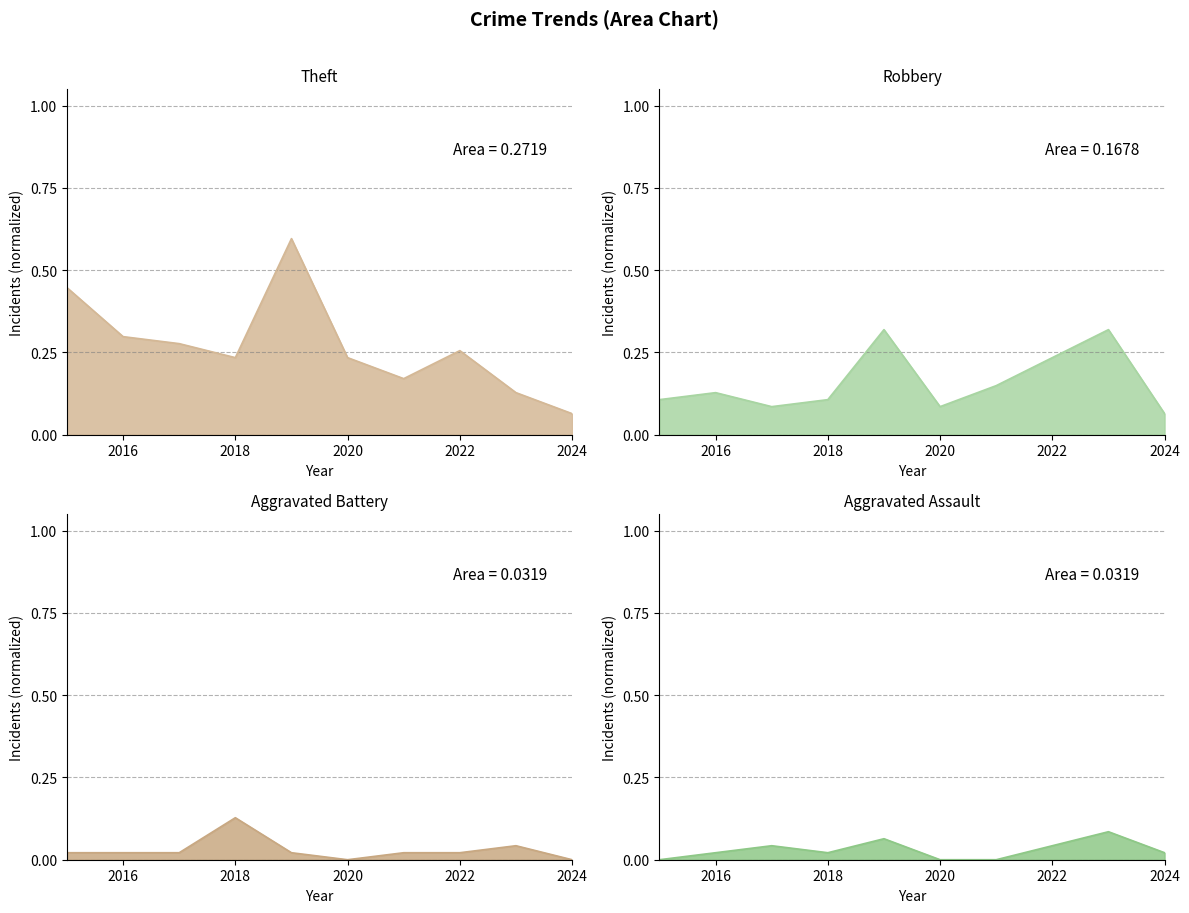

What is the spread (max minus min) of values at 2019?

0.6